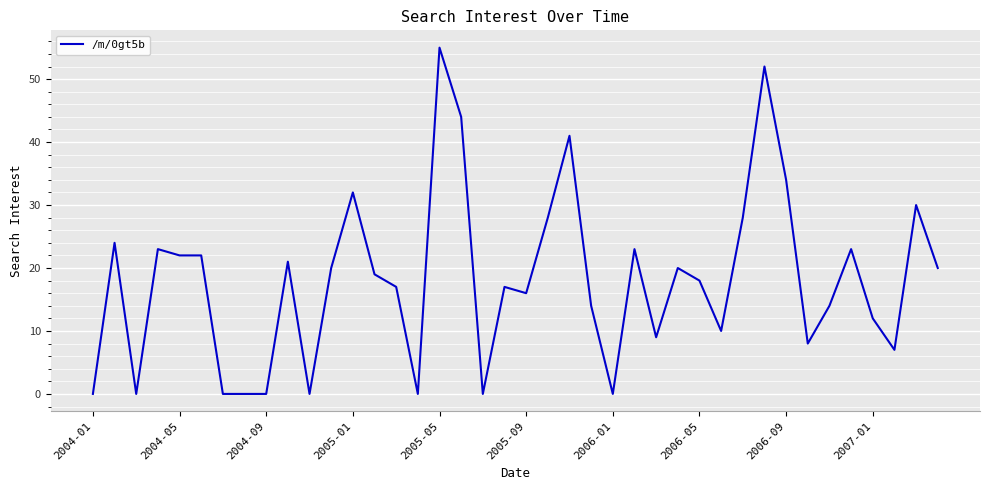

What is the greatest value displayed?

55